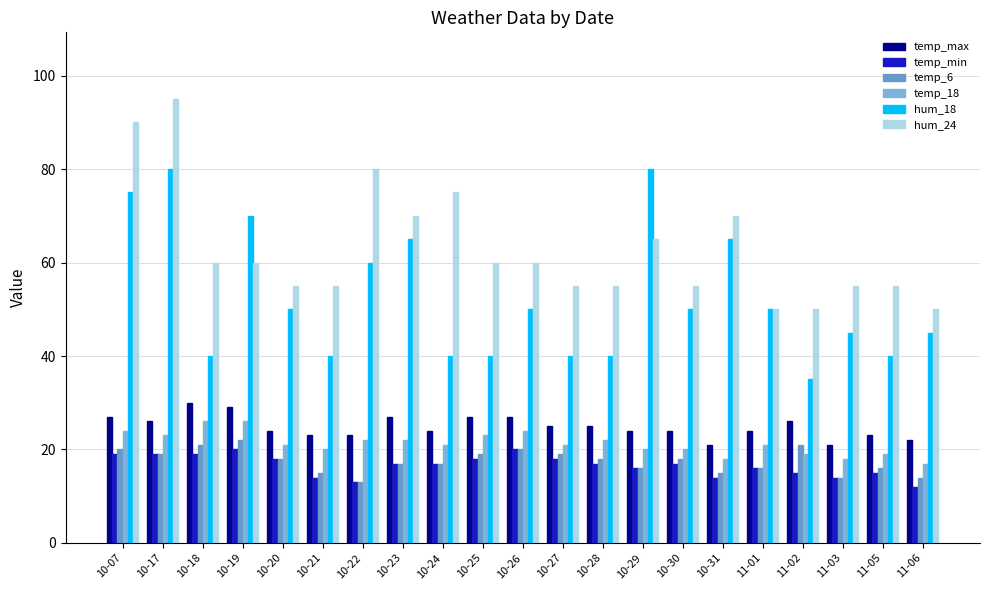

What is the total value across all series at 10-18?

196